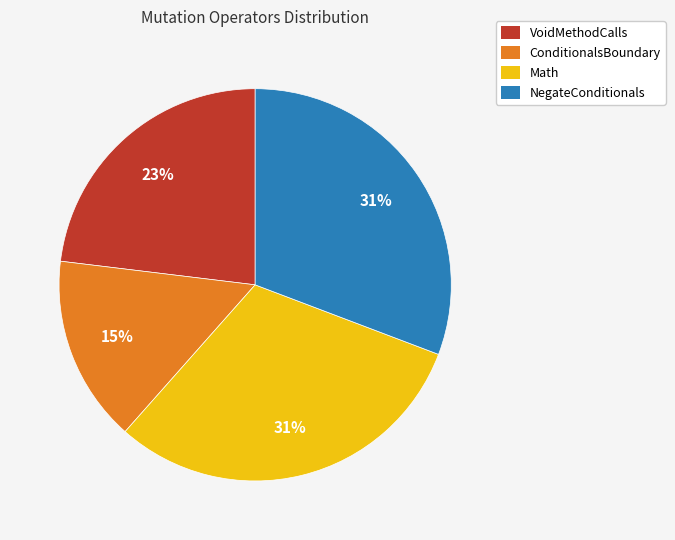

To the nearest percent, what percentage of the pie is Math?

31%